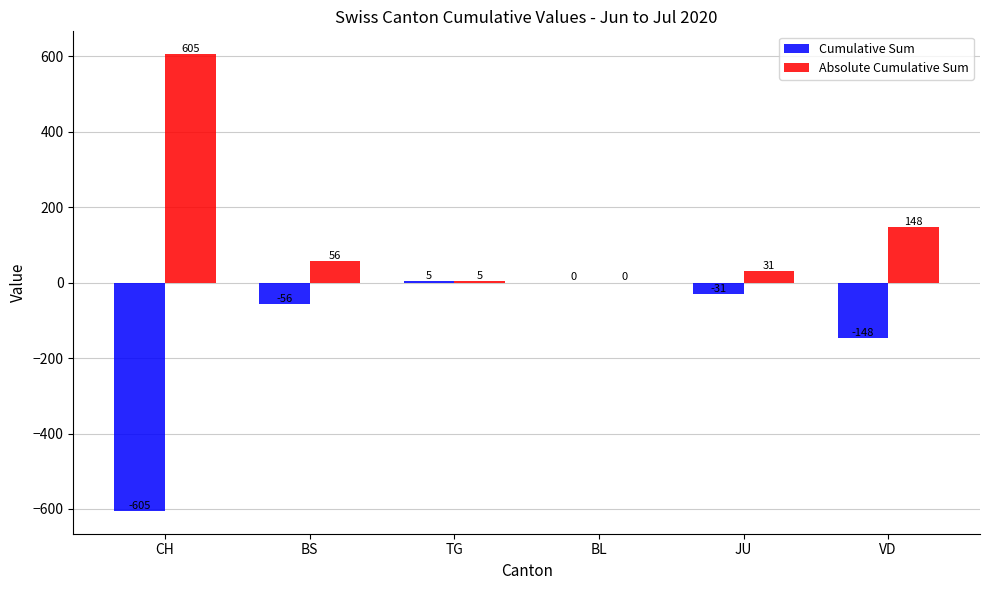

What is the sum of all Cumulative Sum values?

-835